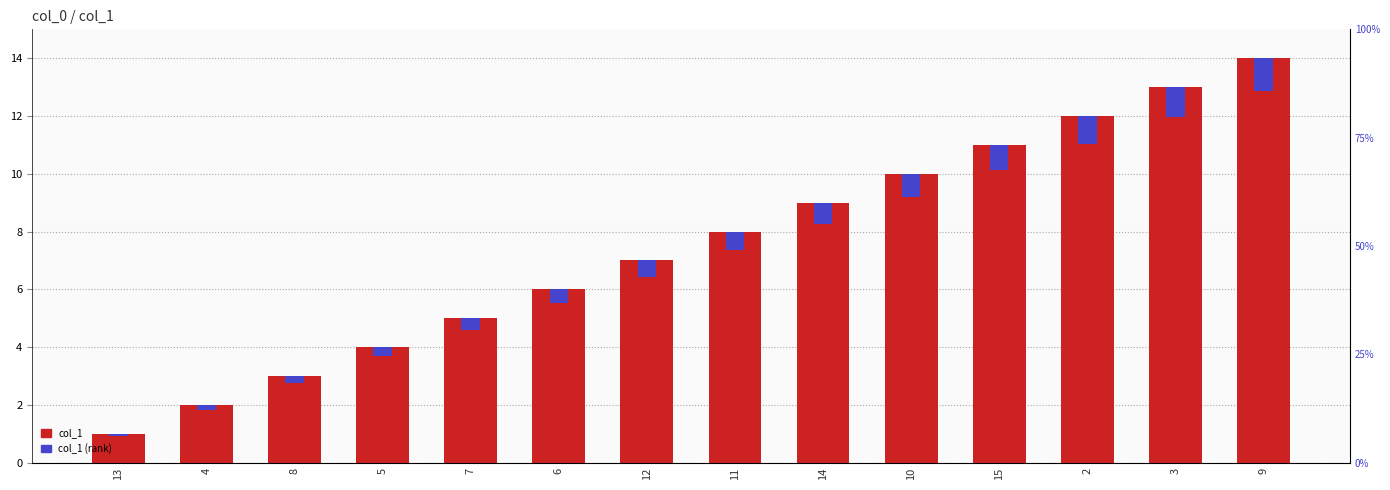

Is the value of col_1 (rank) at 14 greater than the value of col_1 at 6?

No